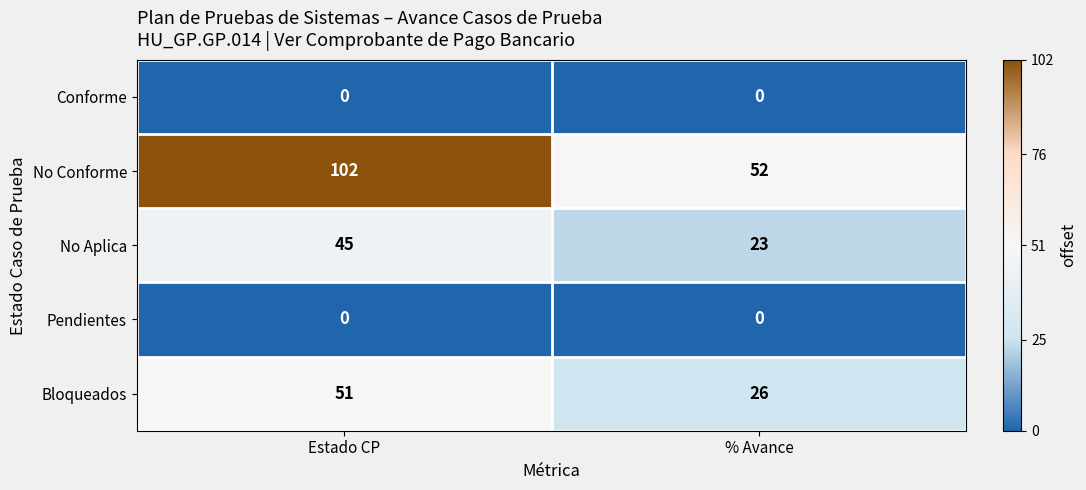

True or false: No Conforme has a value of 52 at % Avance.

True